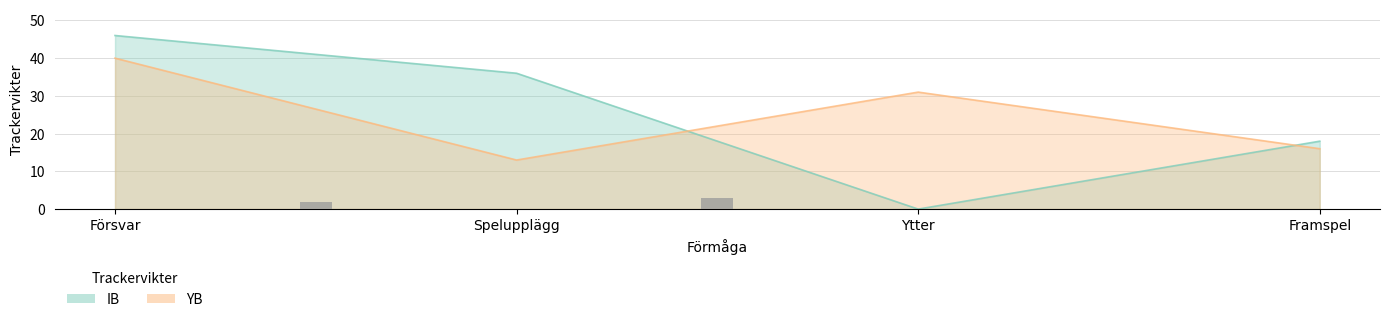

Reading right to left, what are all the values shown in this chart?

Försvar: 18	0	36	46
Spelupplägg: 16	31	13	40